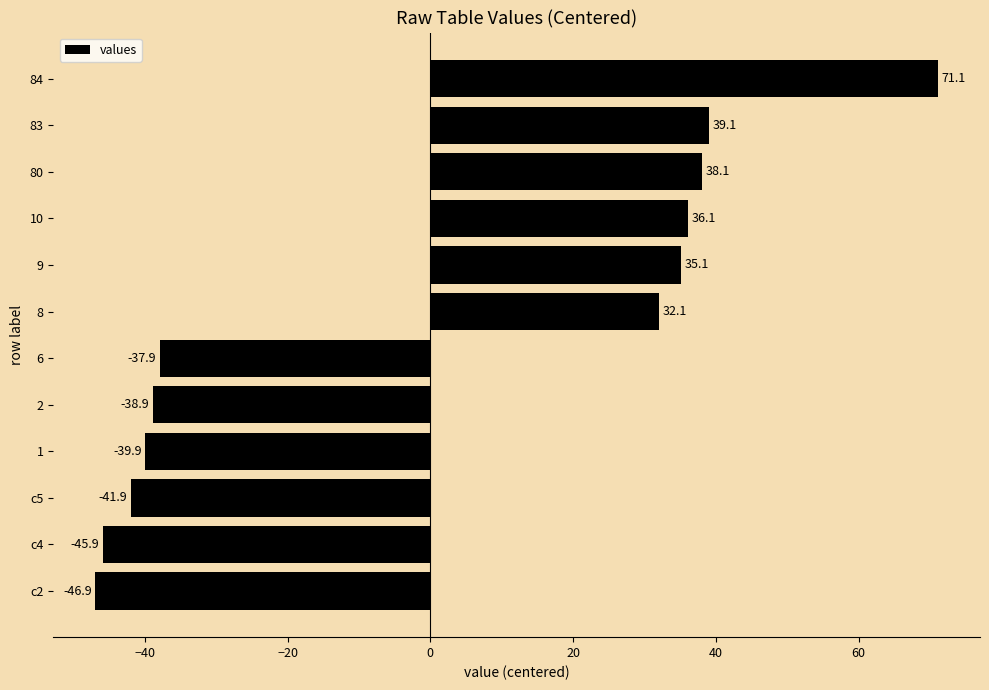

The value at 80 is 20.5. True or false?

False